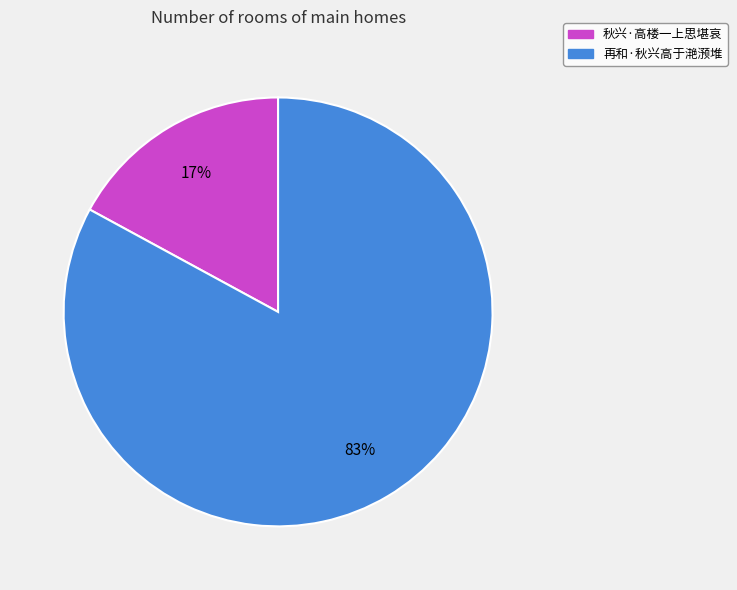

Approximately how many times larger is the value at 再和·秋兴高于滟滪堆 compared to 秋兴·高楼一上思堪哀?

4.9